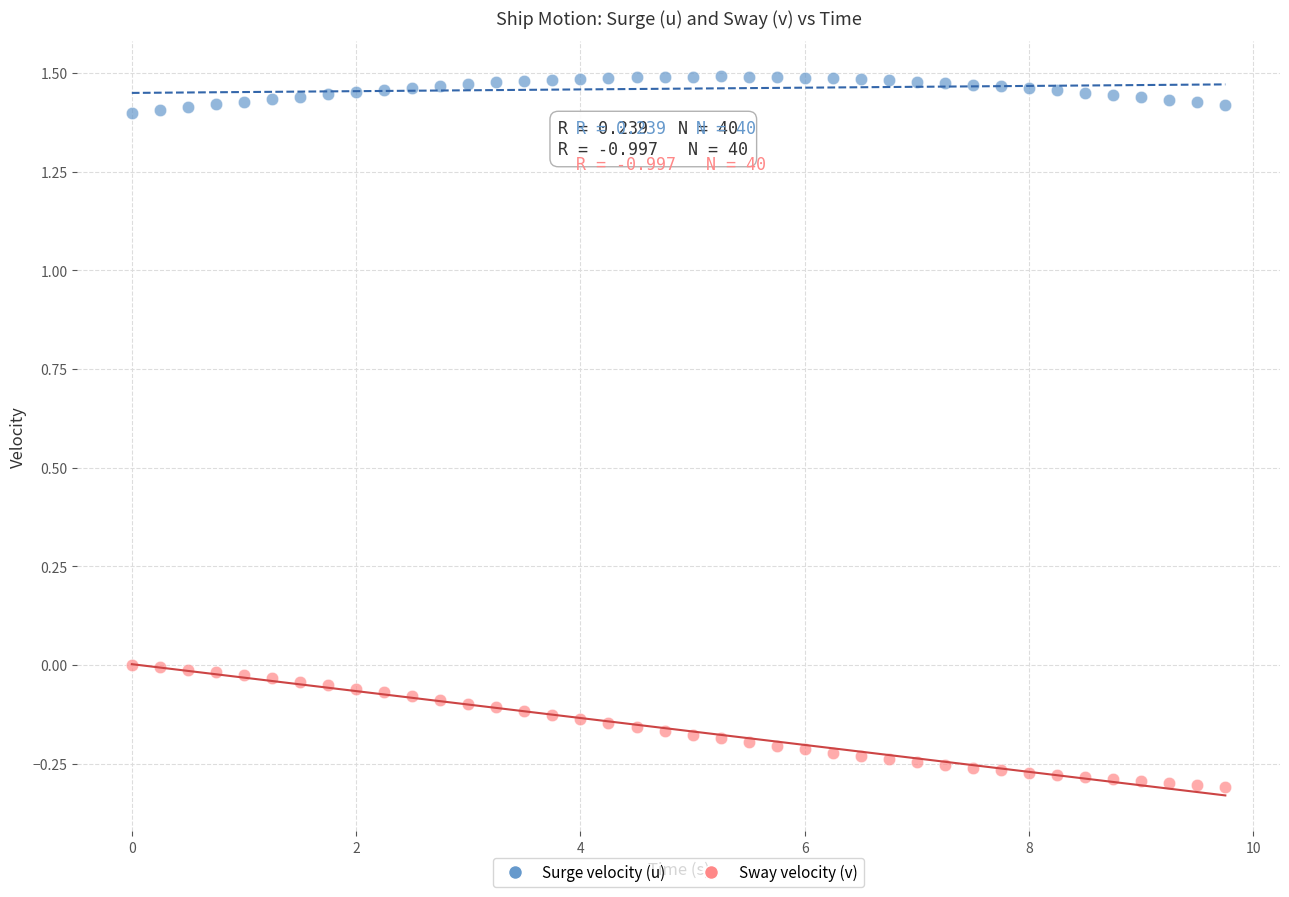

Across all data points, what is the range of X values (max minus min)?

9.8